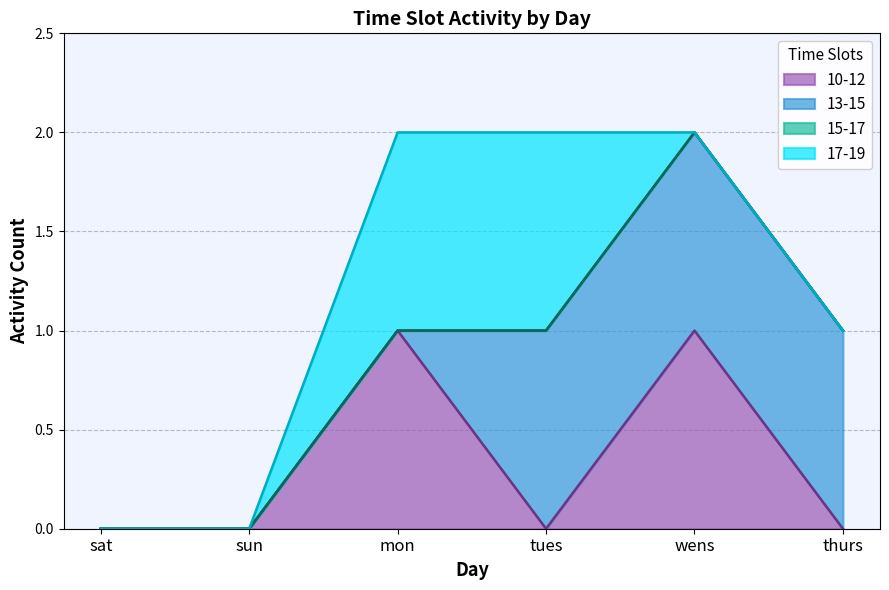

What is the label of the 2nd point from the left?

sun